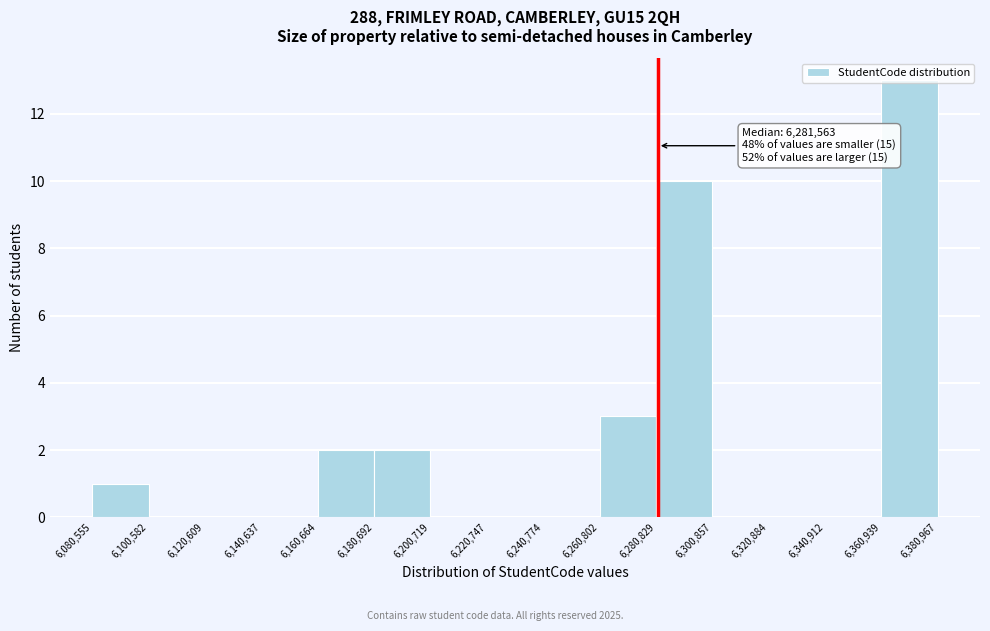

Over which range of the x-axis is the bar tallest?

6,360,939 to 6,380,967